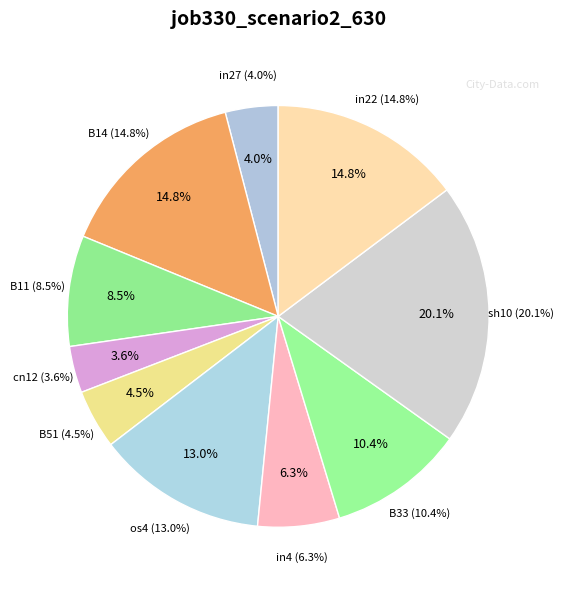

What is the largest slice in the pie chart?

sh10